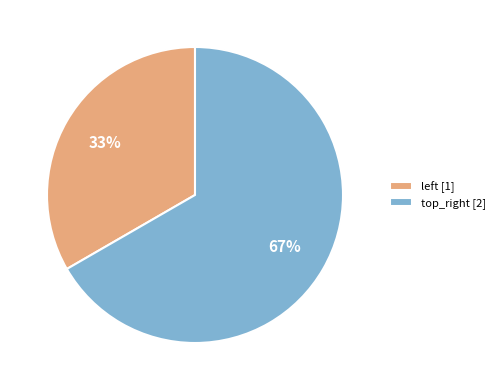

Is there any slice that represents more than half of the pie?

Yes